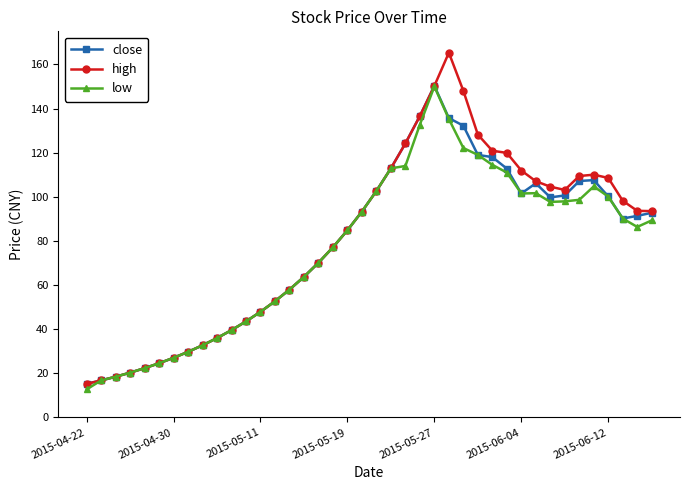

What is the difference between the maximum and minimum values in the low series?

137.3